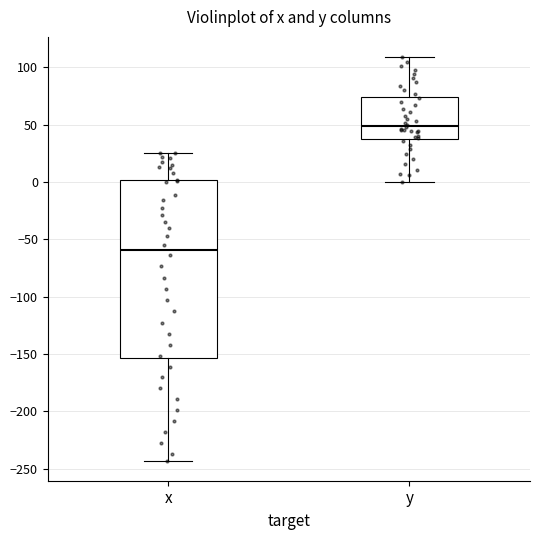

Where does the median line of the box for x sit on the y-axis? The values are not printed on the chart, so give them approximately, as read against the axis.

-60